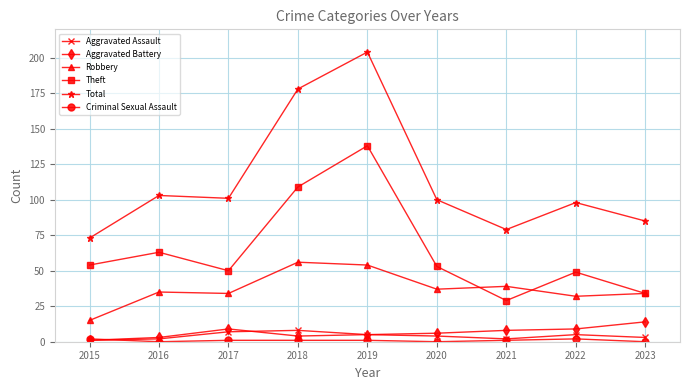

What is the sum of all Robbery values?

336